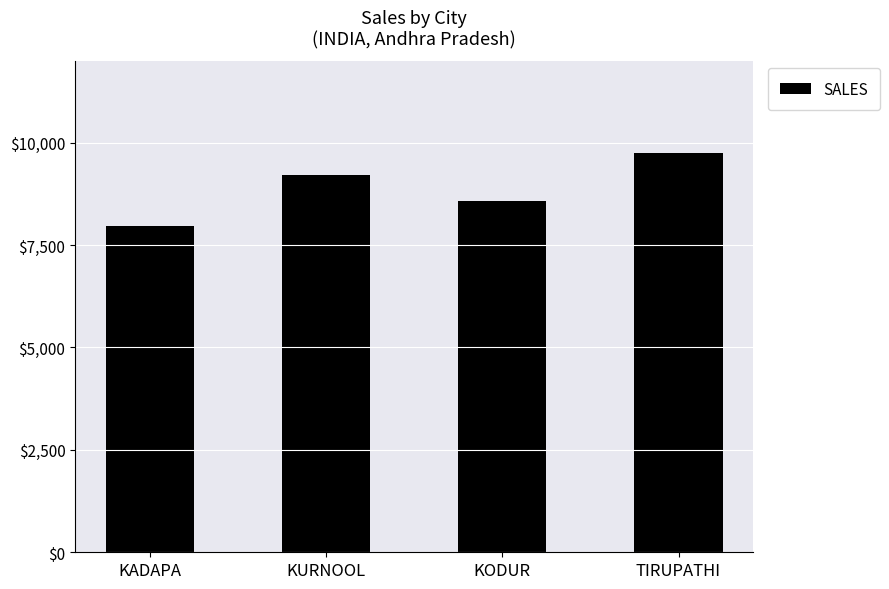

Count the values in the range 8587 to 9758.

3